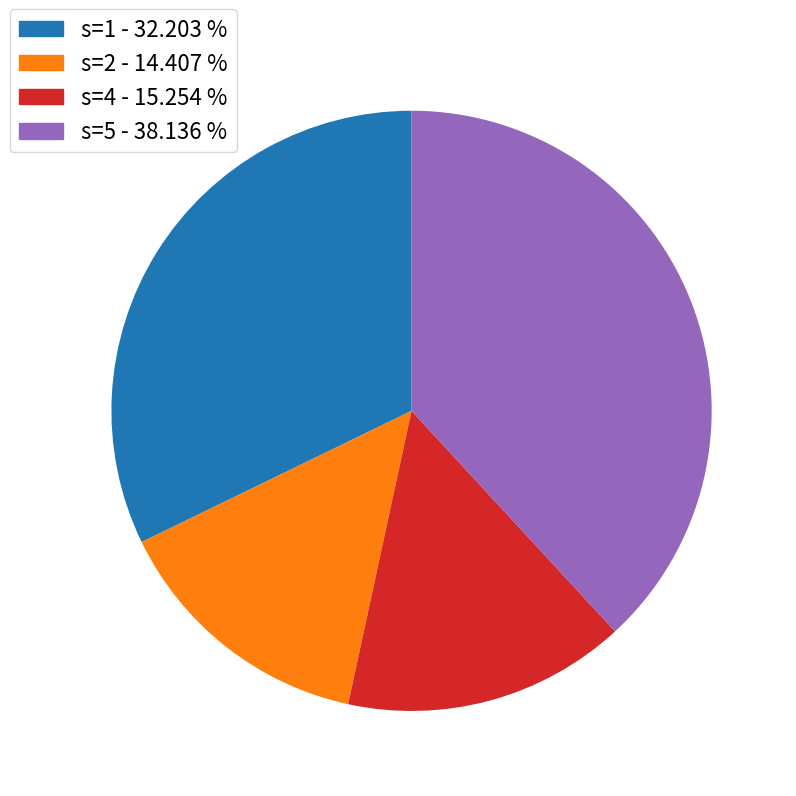

Is there any slice that represents more than half of the pie?

No